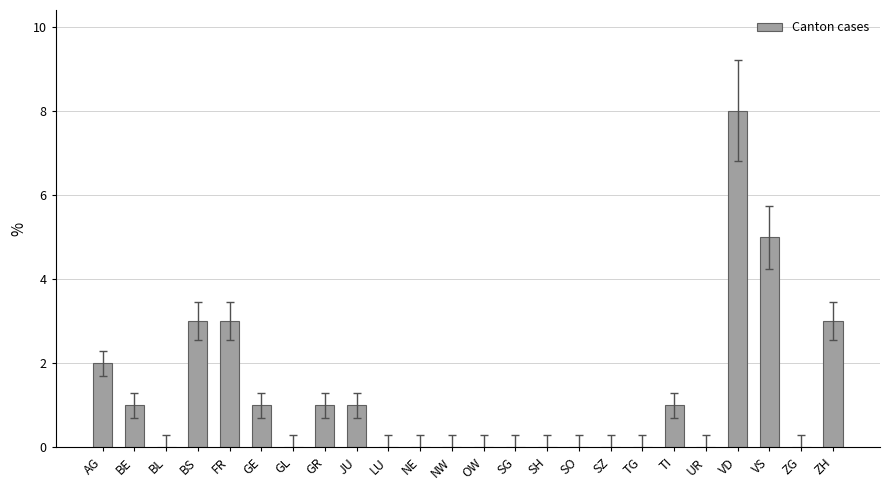

Which has a higher value, TI or AG?

AG